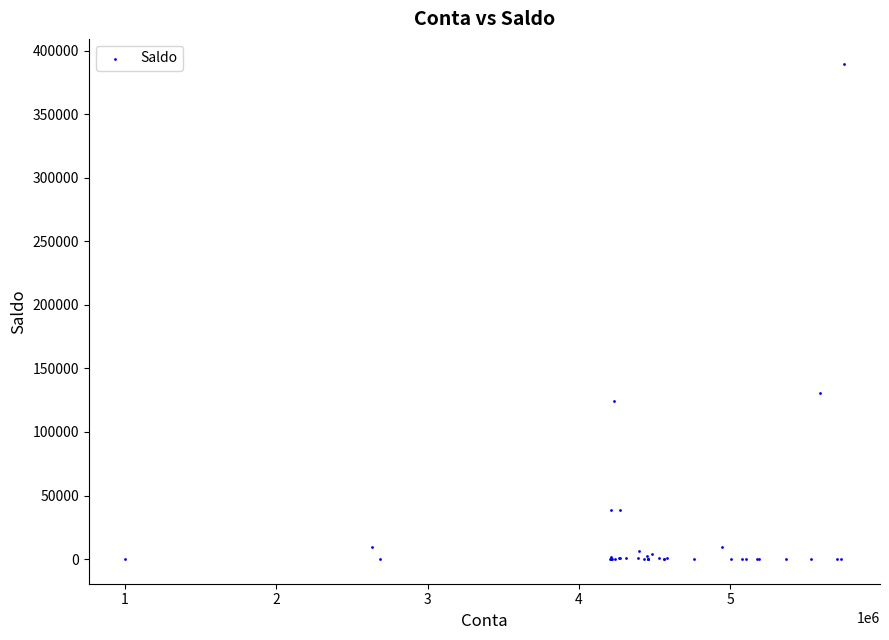

What Y value in the scatter plot is closest to 194873?

130817.5